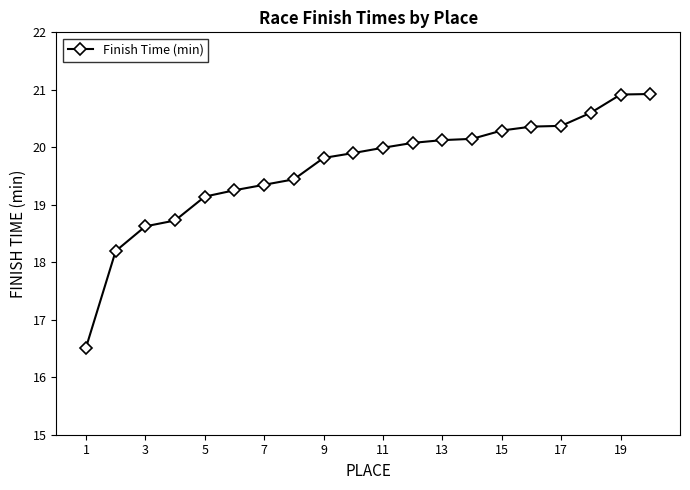

What is the average value?

19.6